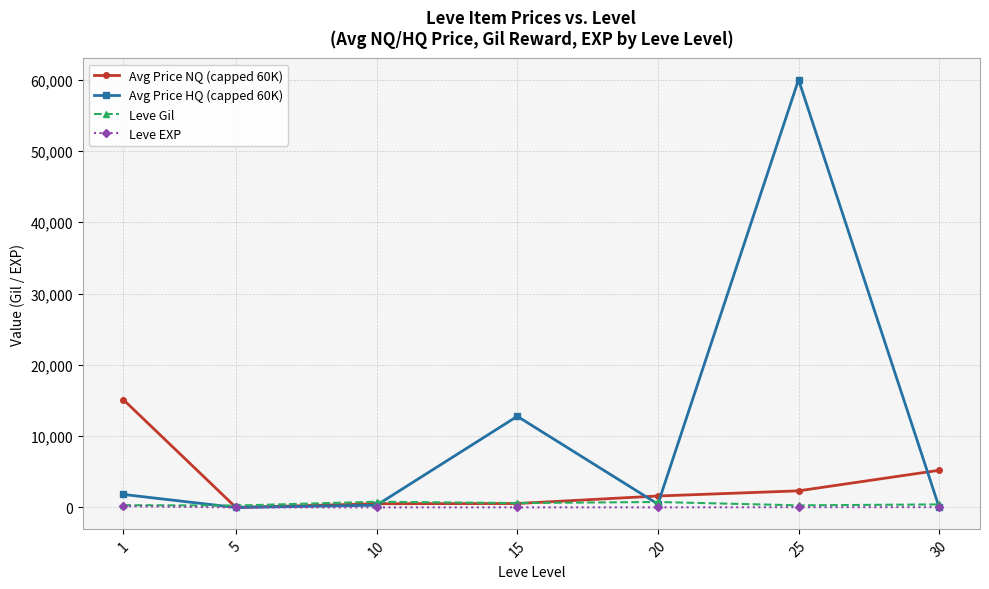

What is the greatest value displayed?

60000.0